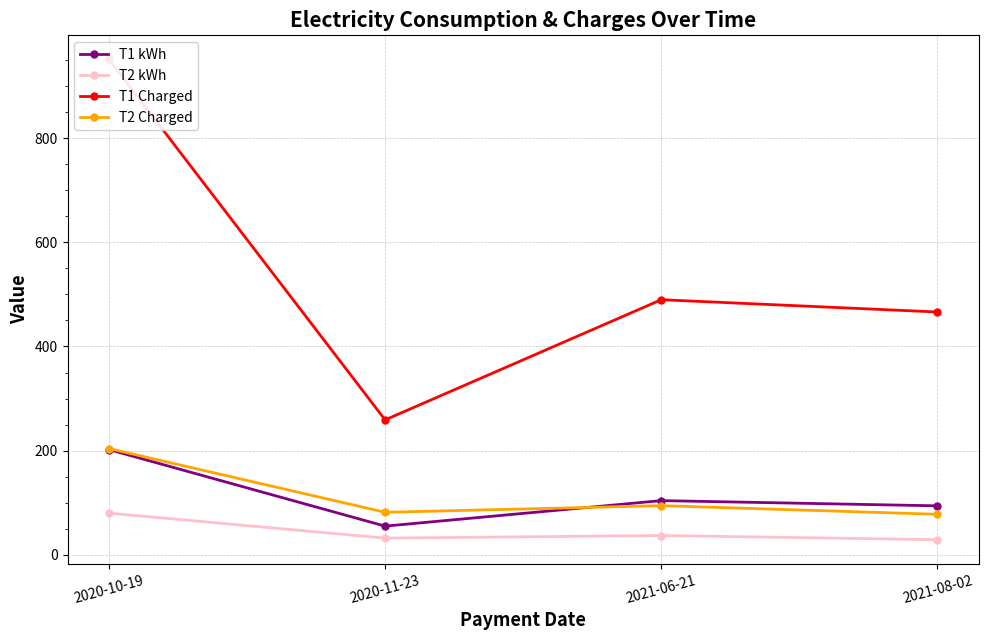

Between 2020-10-19 and 2021-08-02, which series saw the biggest shift?

T1 Charged